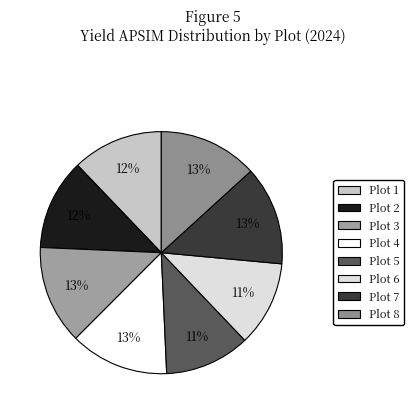

Which has a higher value, Plot 8 or Plot 1?

Plot 8